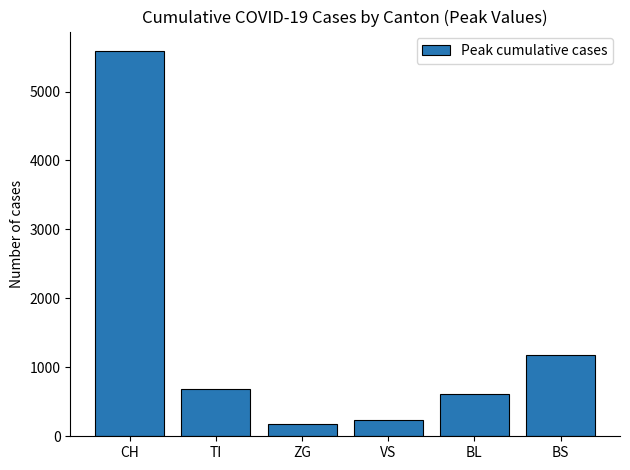

What is the maximum value shown in the chart?

5590